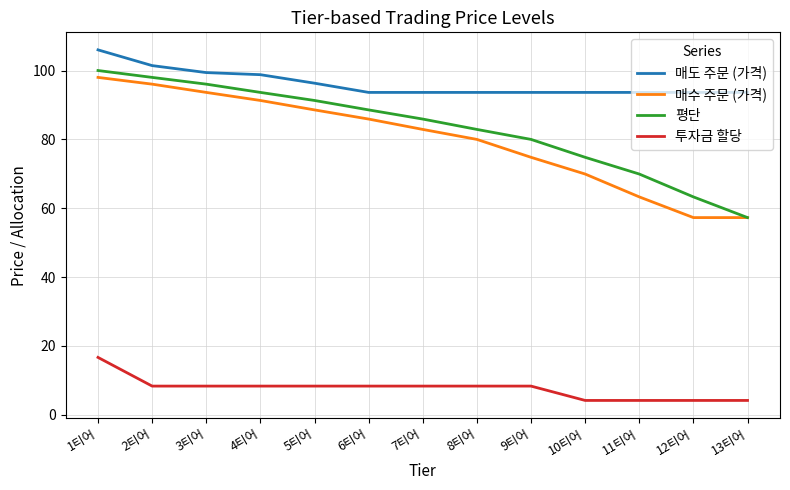

Rank the categories by 평단 value from lowest to highest.

13티어, 12티어, 11티어, 10티어, 9티어, 8티어, 7티어, 6티어, 5티어, 4티어, 3티어, 2티어, 1티어